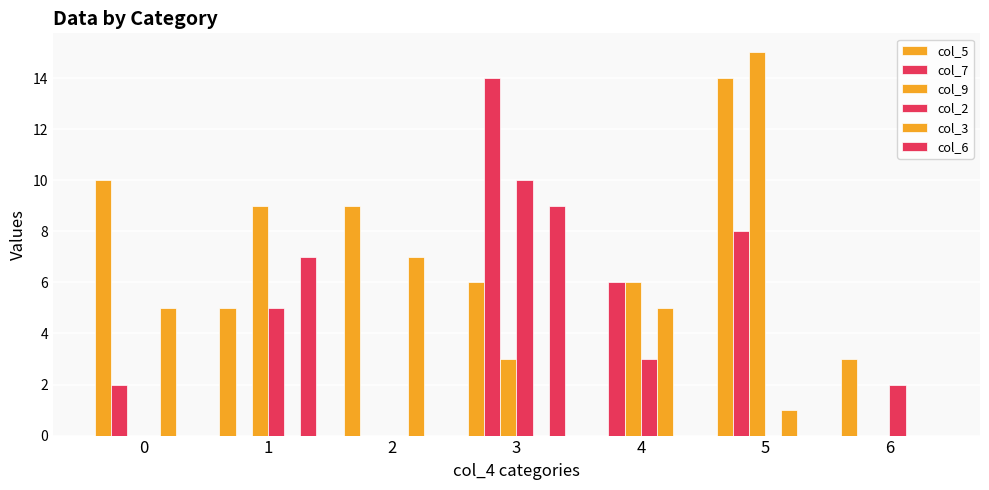

What is the sum of all col_3 values?

18